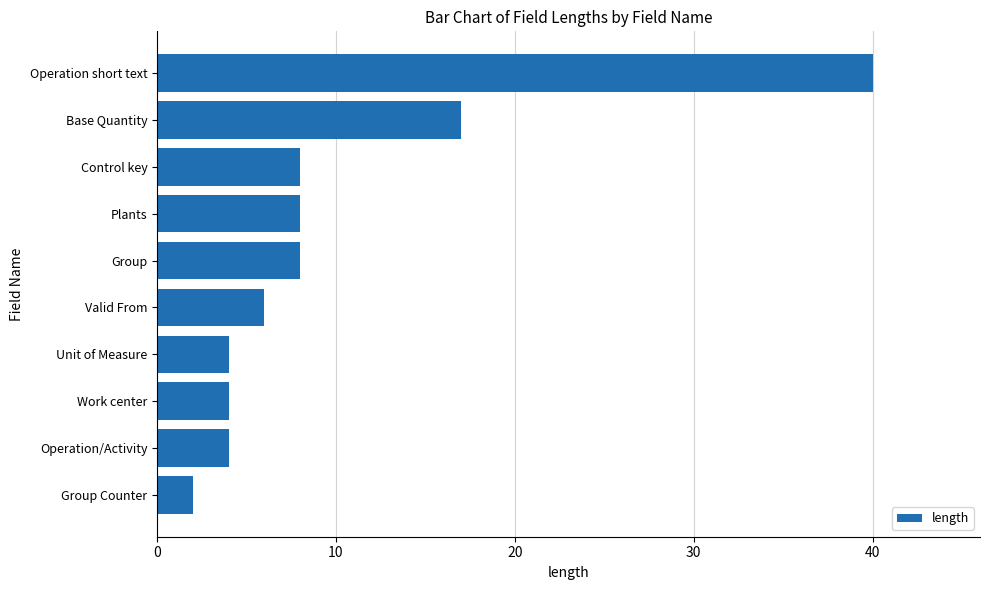

What is the average value?

10